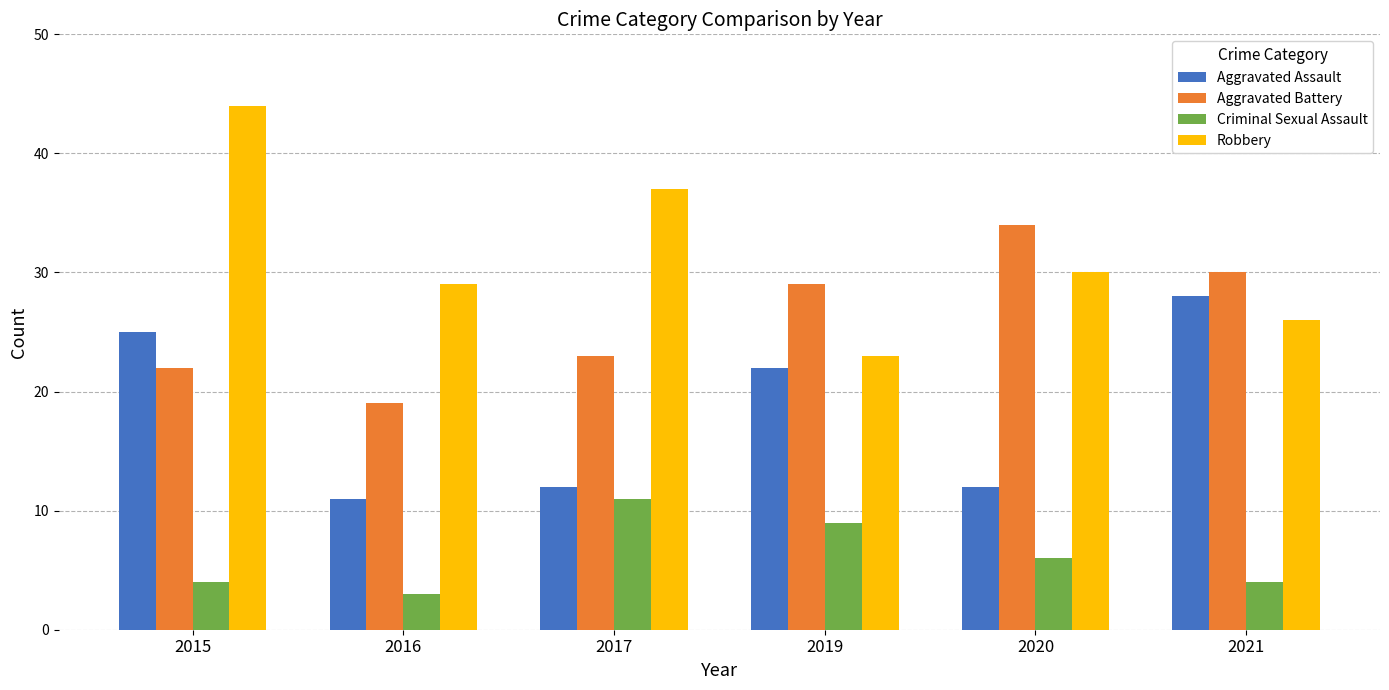

Which series has the largest total across all categories?

Robbery